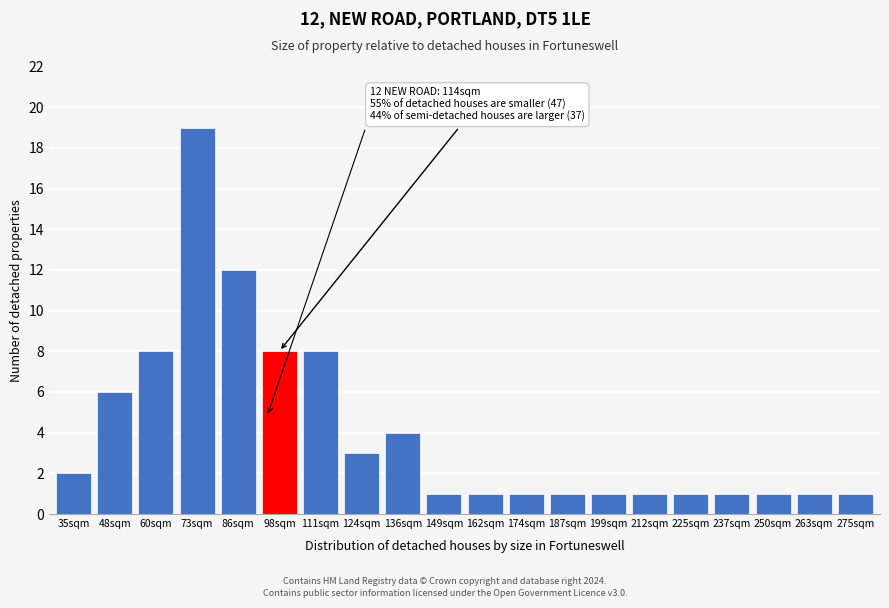

Reading left to right, what are all the values shown in this chart?

2	6	8	19	12	8	8	3	4	1	1	1	1	1	1	1	1	1	1	1